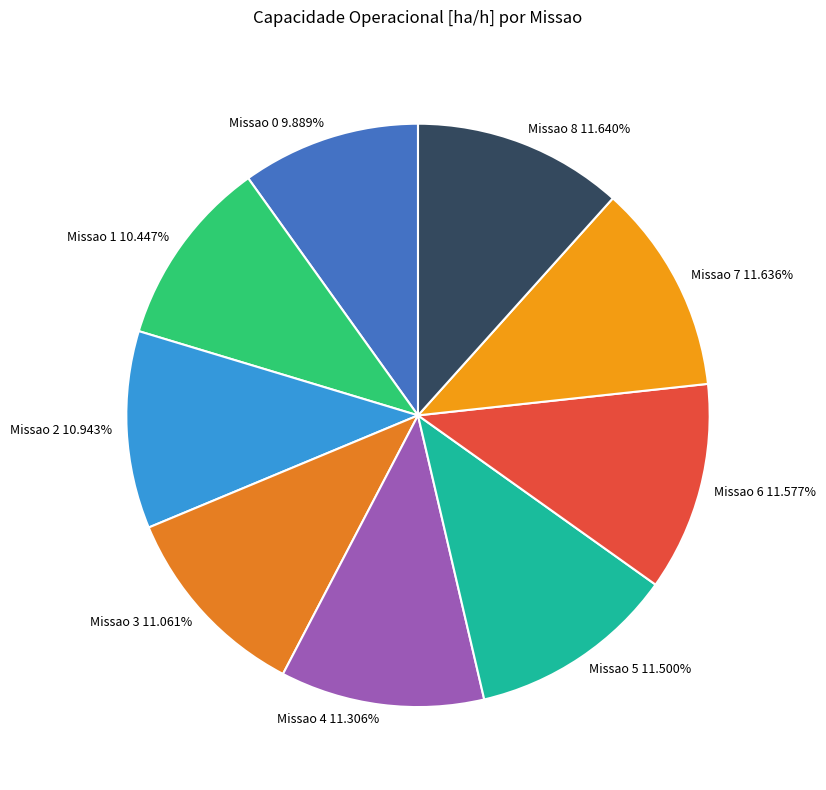

Count the number of slices in the pie.

9